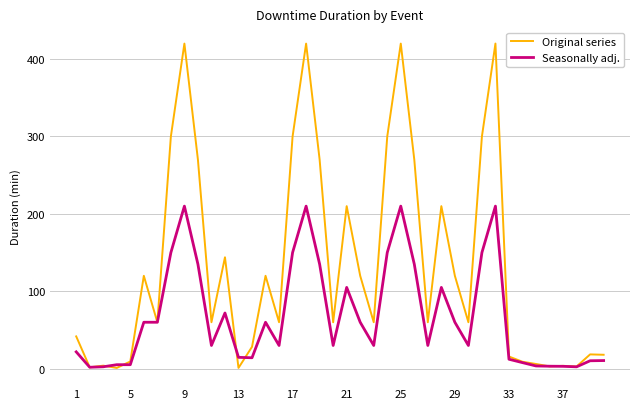

What is the average value of the Original series series?

132.9